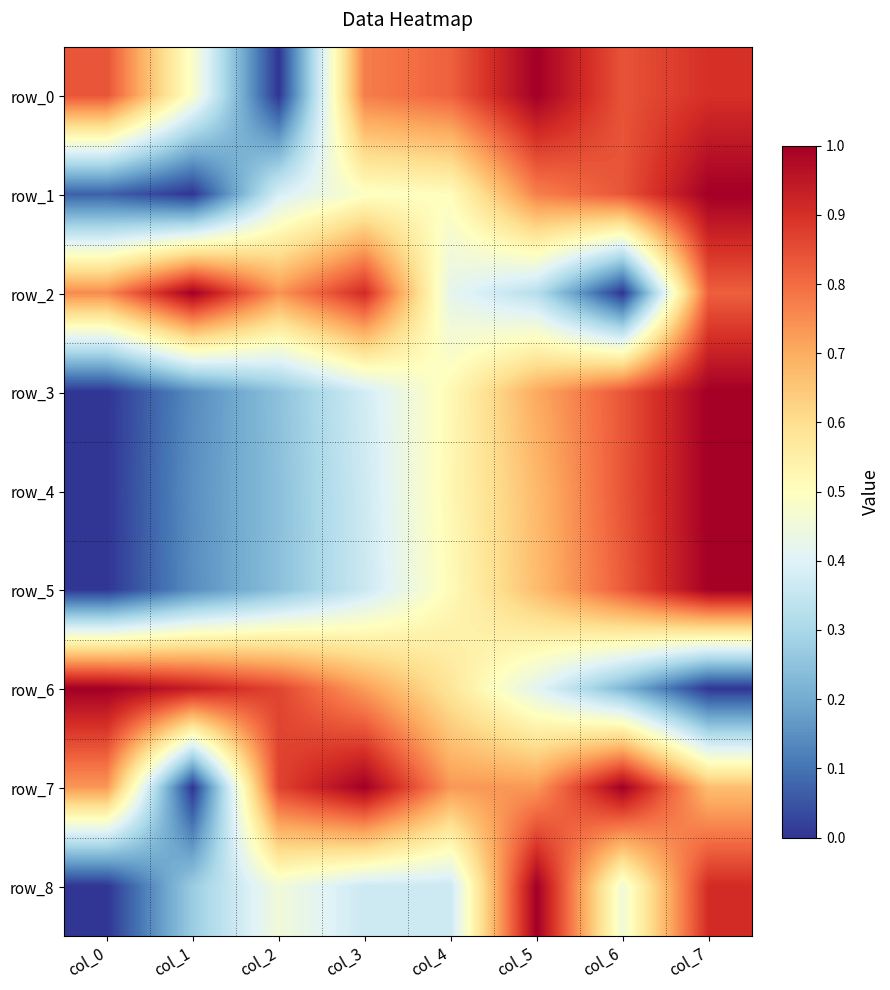

What is the difference between the highest and lowest values at col_2?

0.9